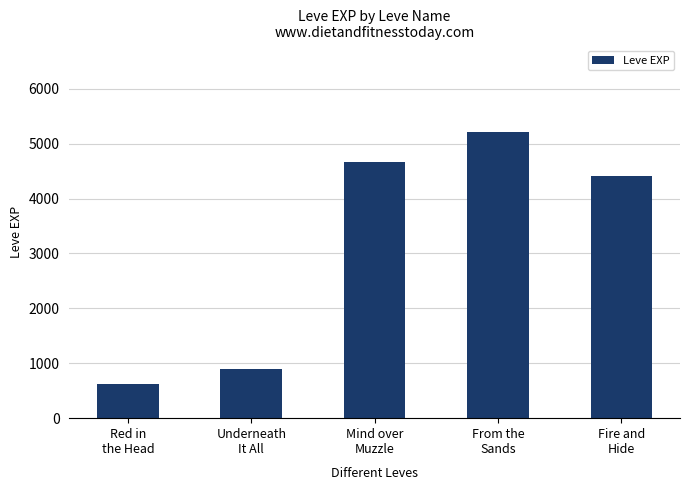

What is the change in value from Red in
the Head to Underneath
It All?

+270